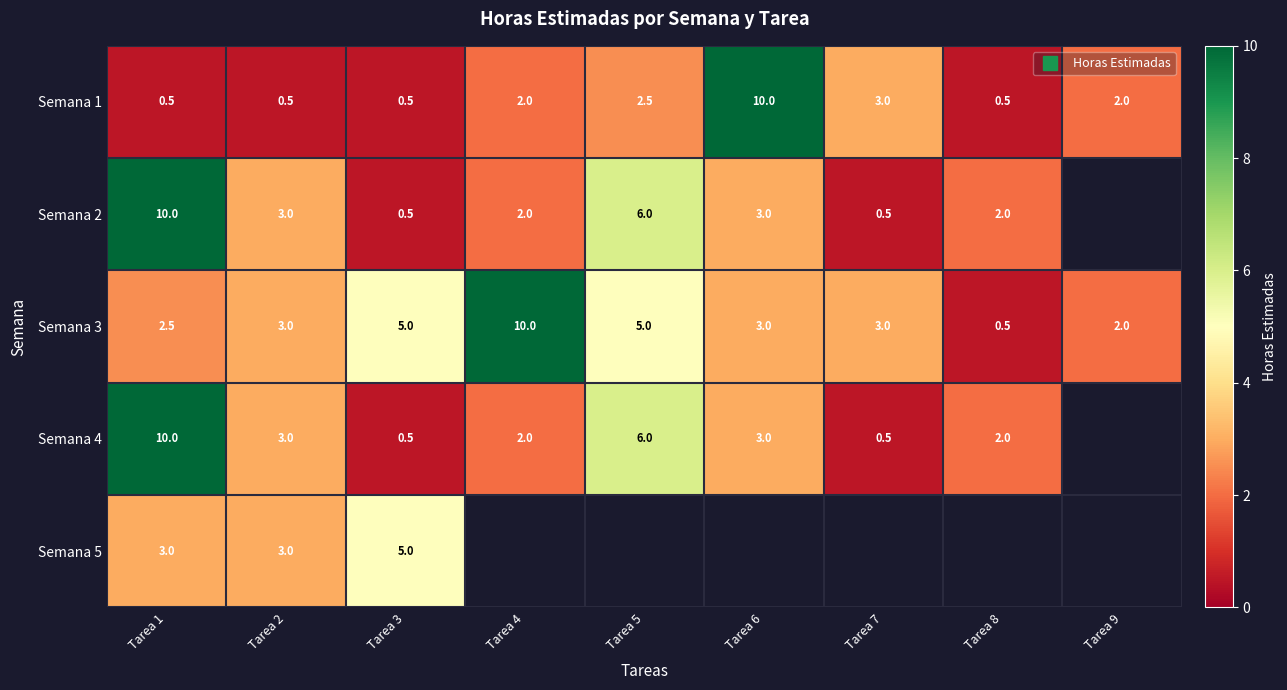

Is the value of Semana 4 at Tarea 4 greater than the value of Semana 1 at Tarea 9?

No